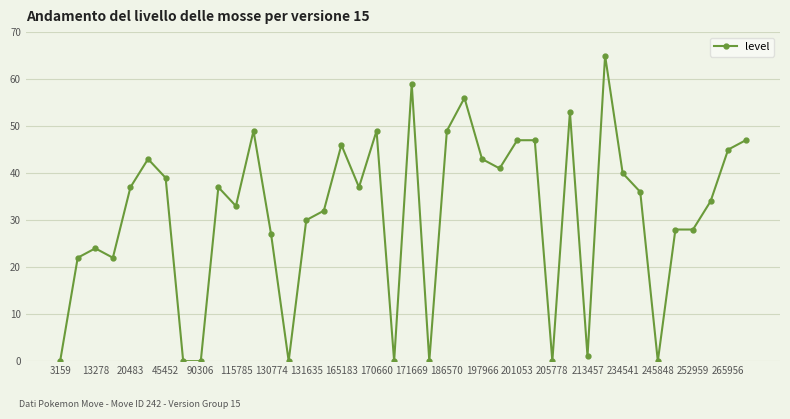

Is this an area chart (filled region under the line)?

No